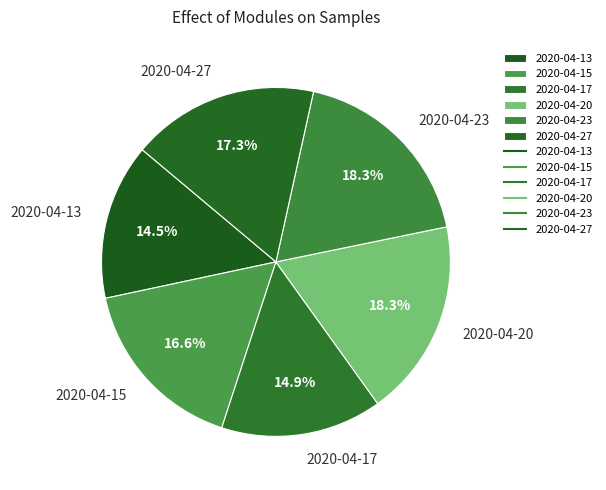

To the nearest percent, what is the average slice percentage?

17%